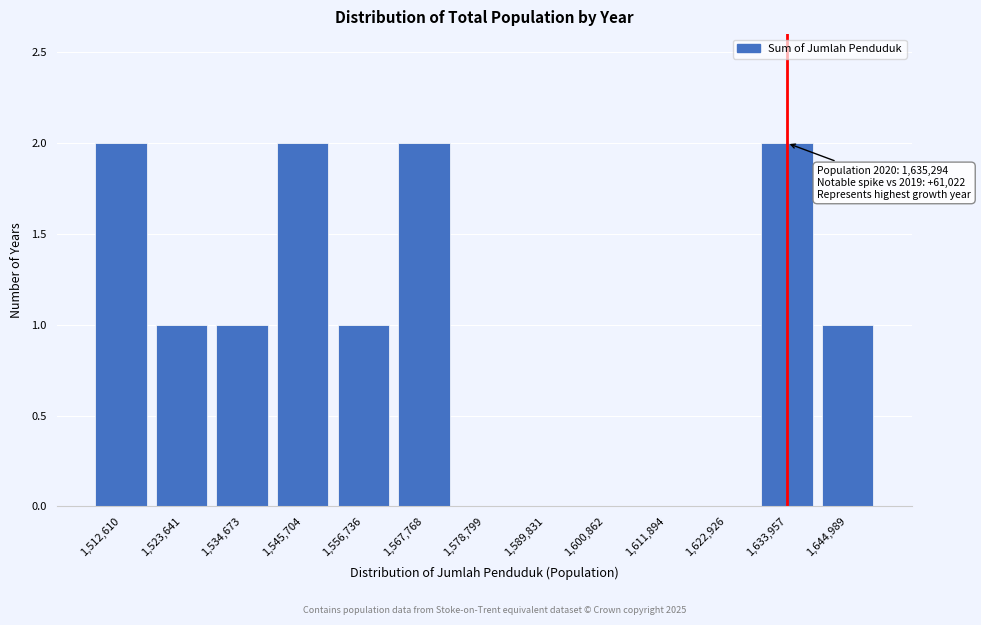

Reading right to left, list all the values displayed in this chart.

1,644,989=1	1,633,957=2	1,622,926=0	1,611,894=0	1,600,862=0	1,589,831=0	1,578,799=0	1,567,768=2	1,556,736=1	1,545,704=2	1,534,673=1	1,523,641=1	1,512,610=2